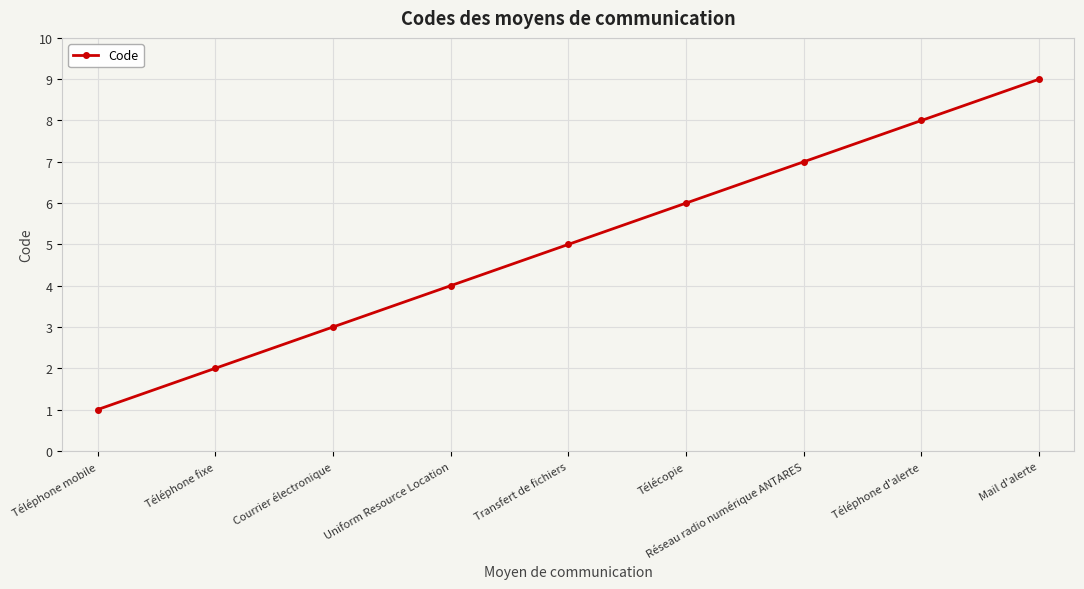

What is the average value?

5